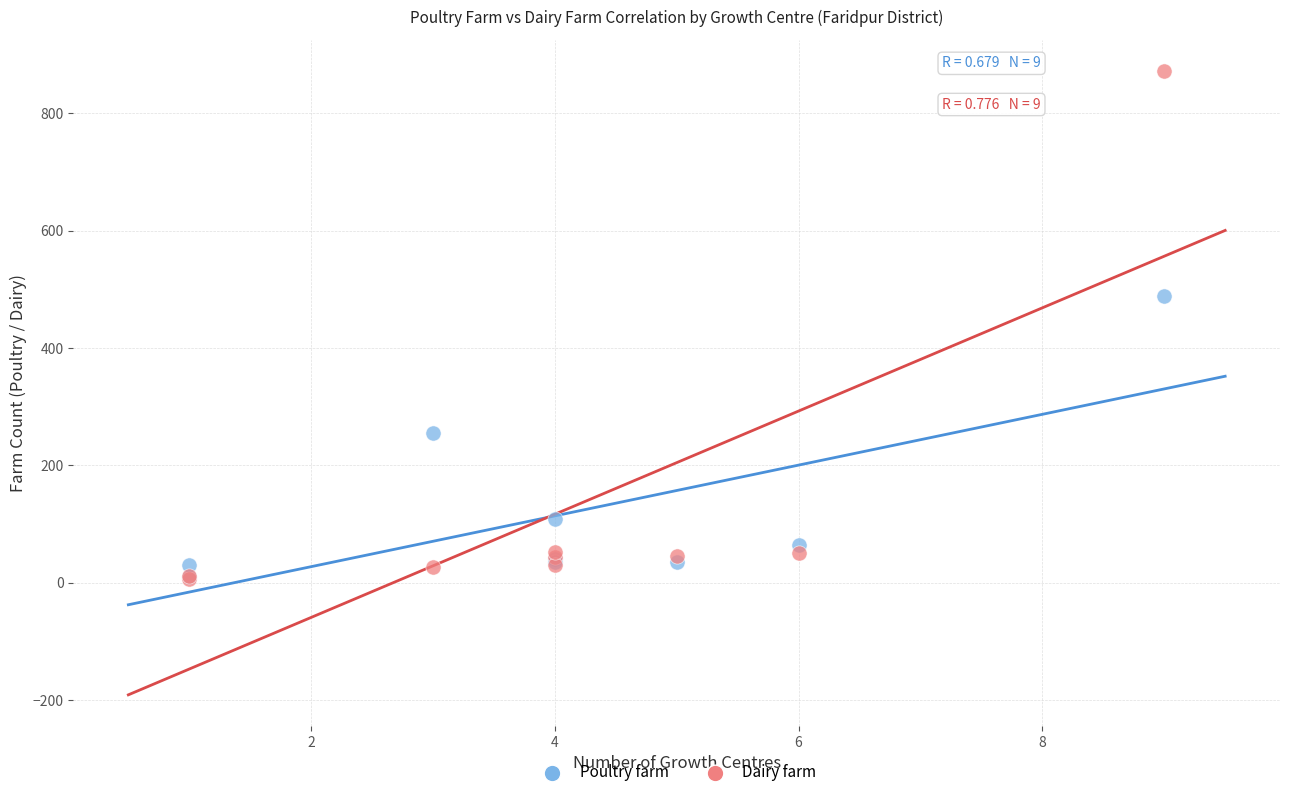

What are all the series names shown in the legend?

Poultry farm, Dairy farm